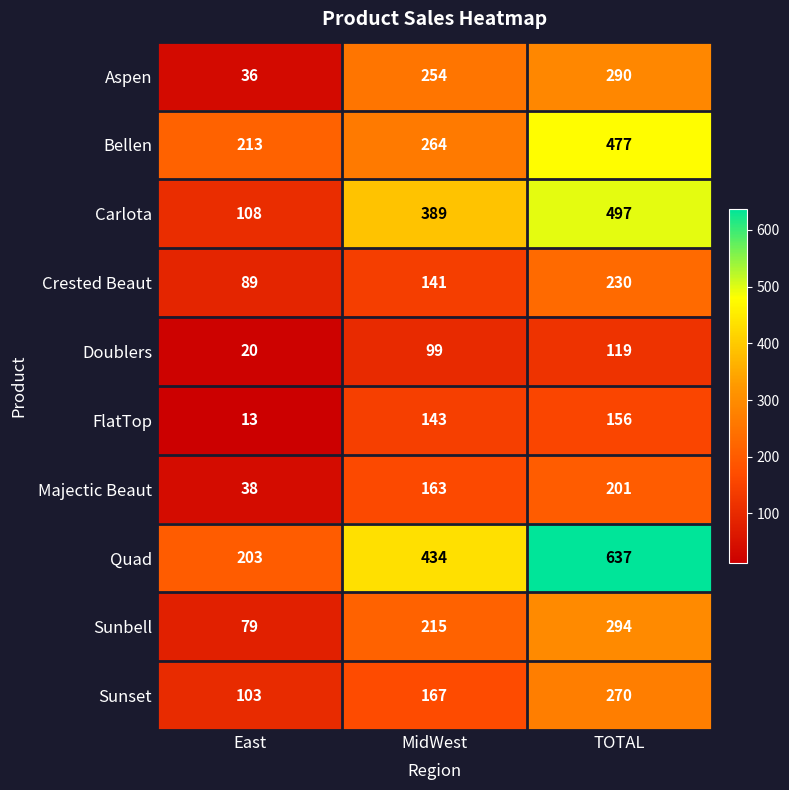

What is the difference between the Doublers values at TOTAL and MidWest?

20